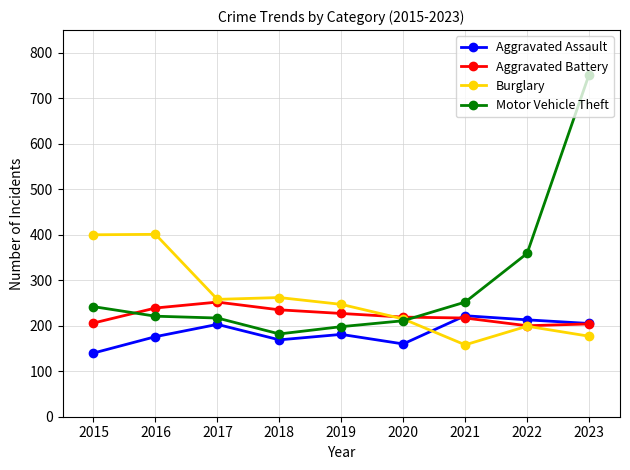

Does the chart display data point markers on the line(s)?

Yes